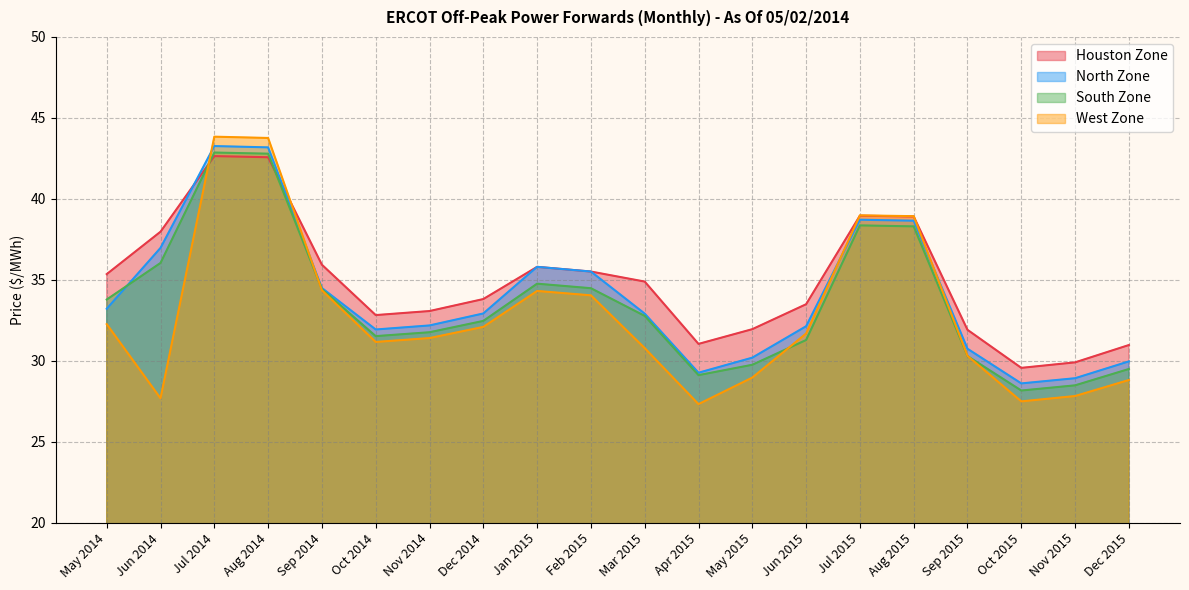

What is the difference between the maximum and second lowest values in the Houston Zone series?

12.7